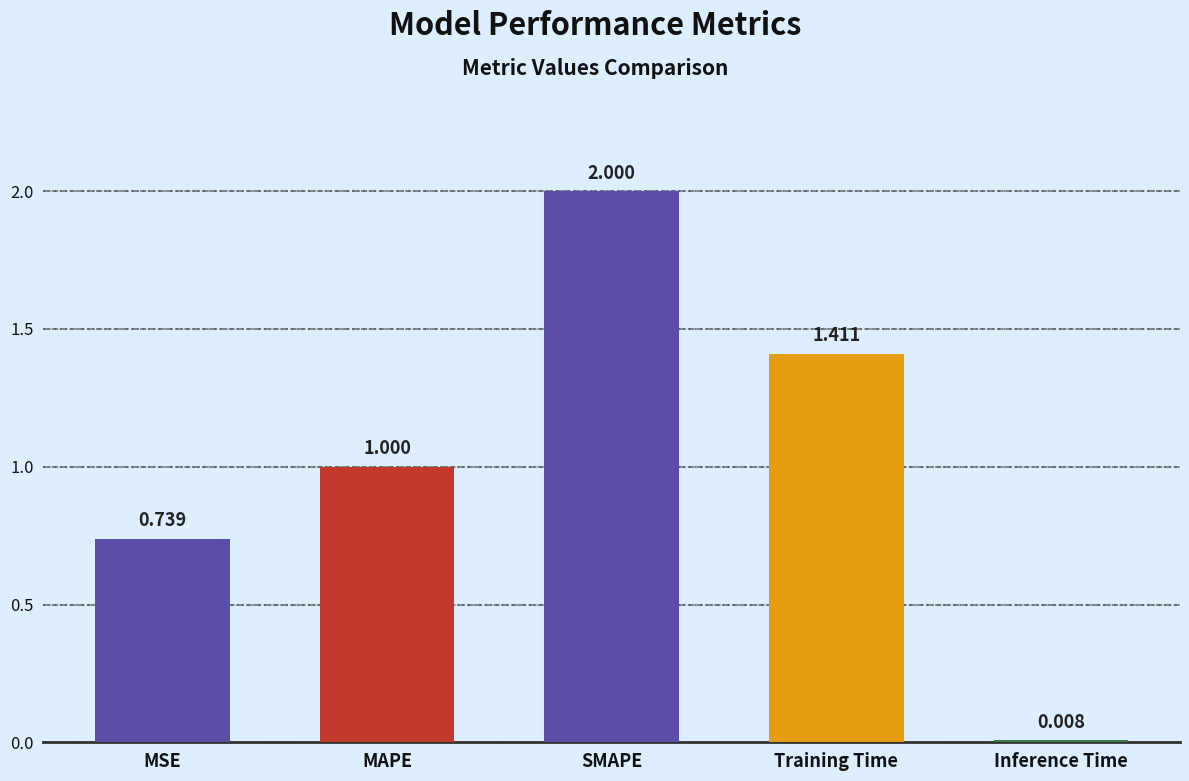

List the labels in order of value, smallest first.

Inference Time, MSE, MAPE, Training Time, SMAPE